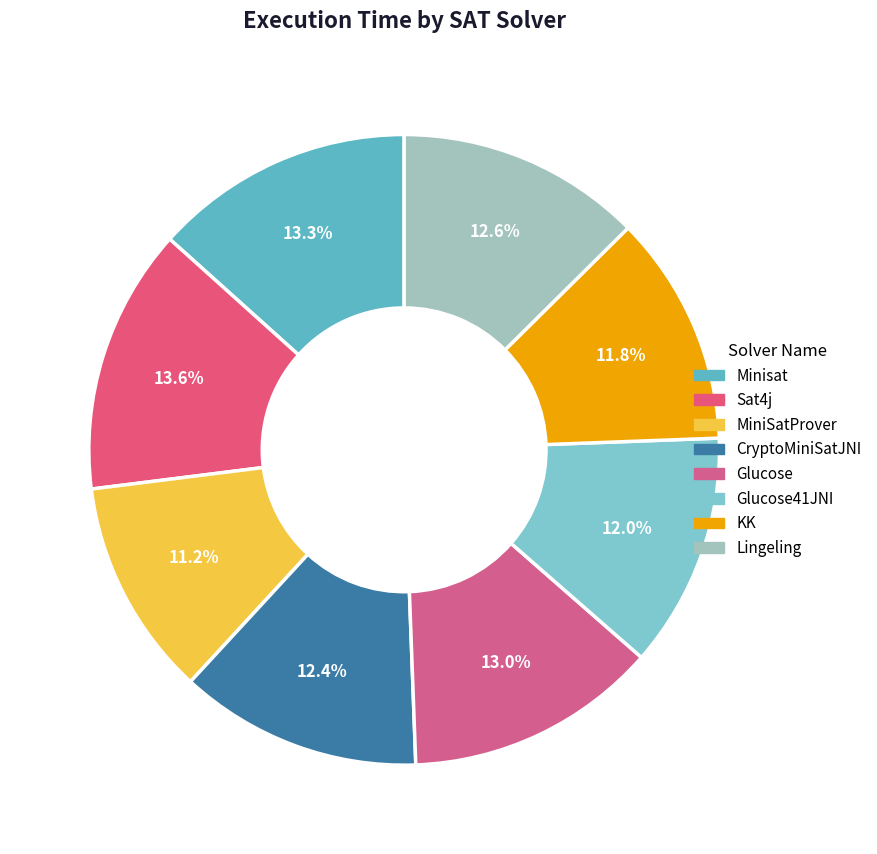

What percentage is NOT represented by MiniSatProver?

88.8%